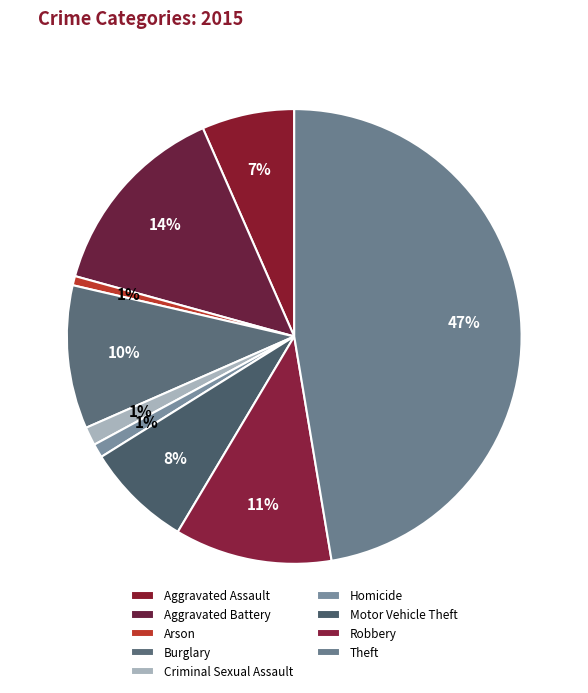

Do Aggravated Assault and Arson together represent more than half of the pie?

No